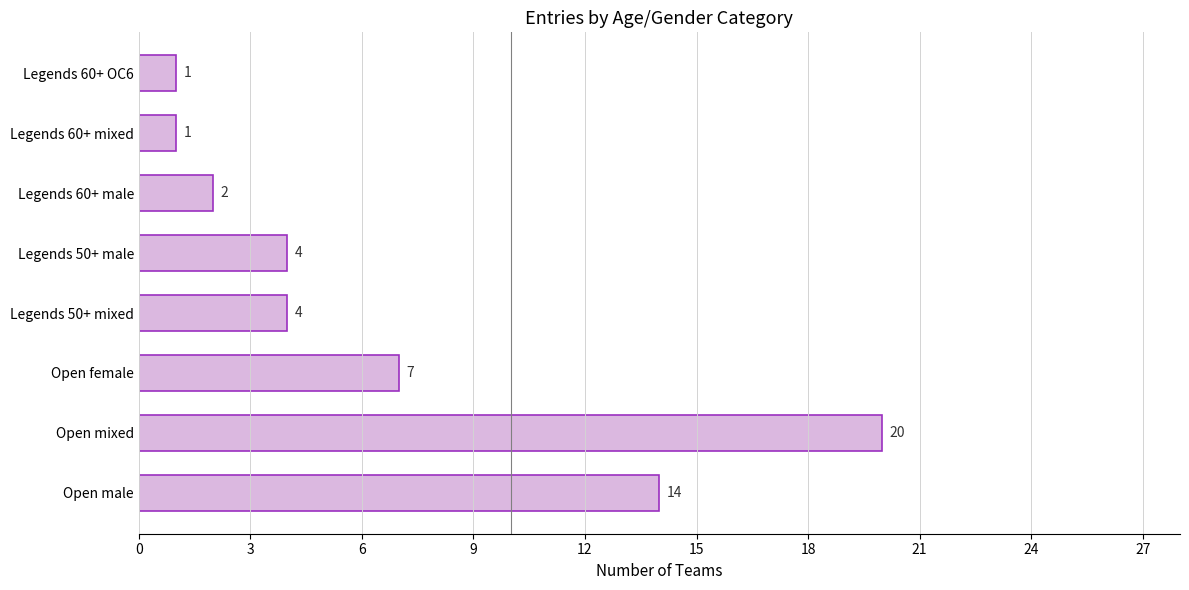

Which category has the highest value across all series?

Open mixed